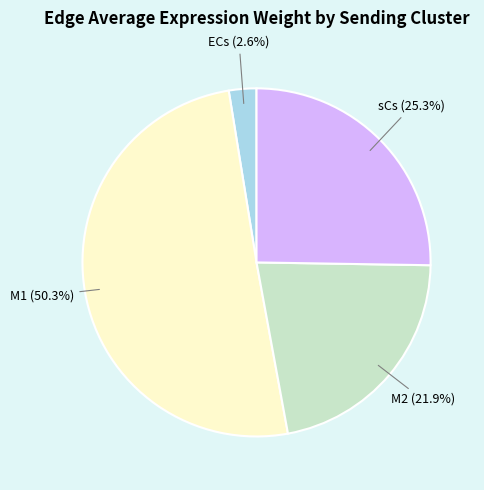

Does any single category account for the majority?

Yes